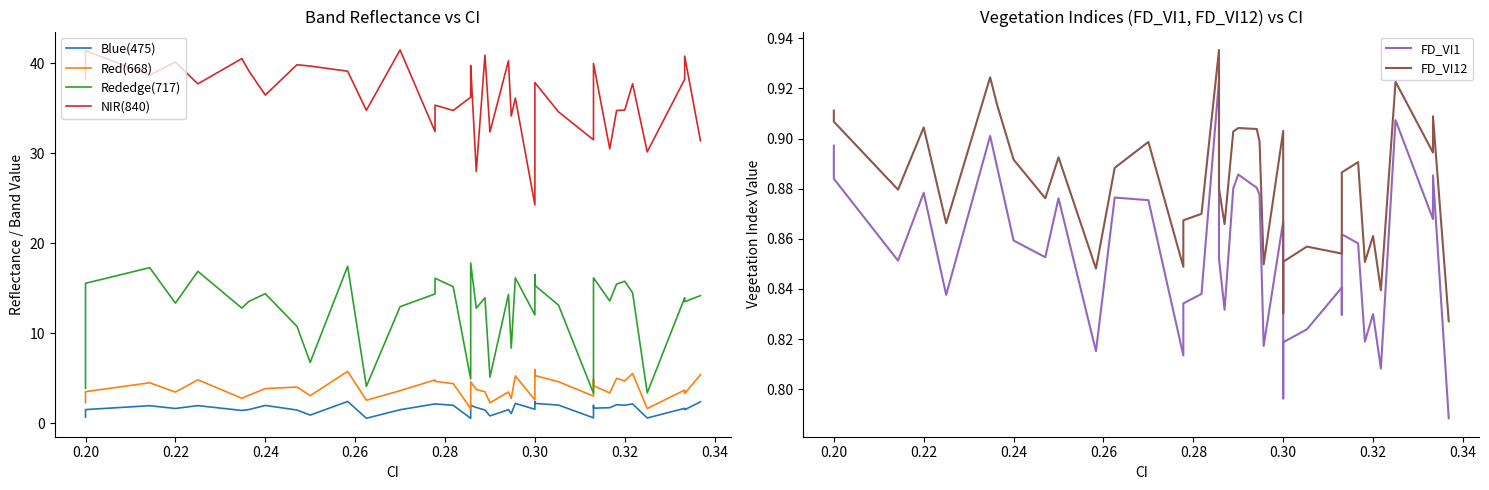

True or false: FD_VI1 and NIR(840) cross at least once.

False